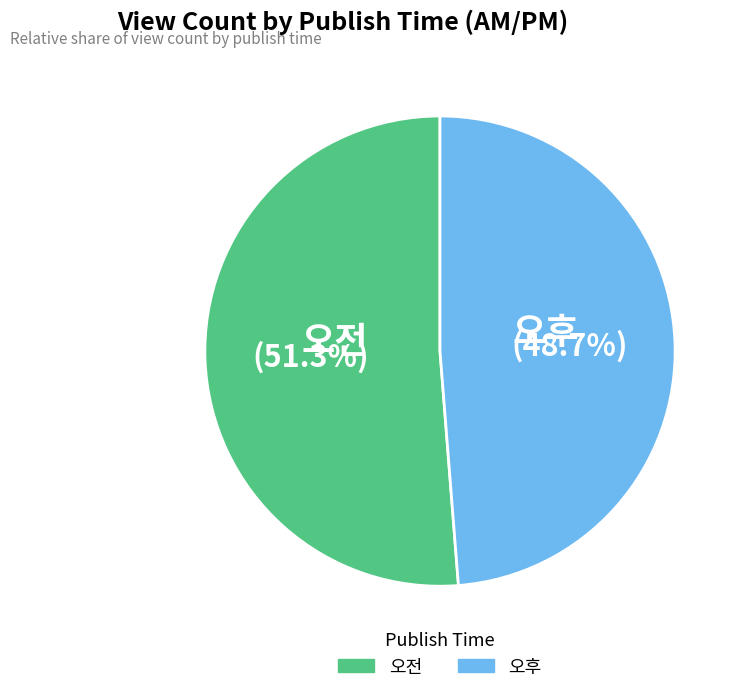

Which category has the biggest portion of the pie?

오전